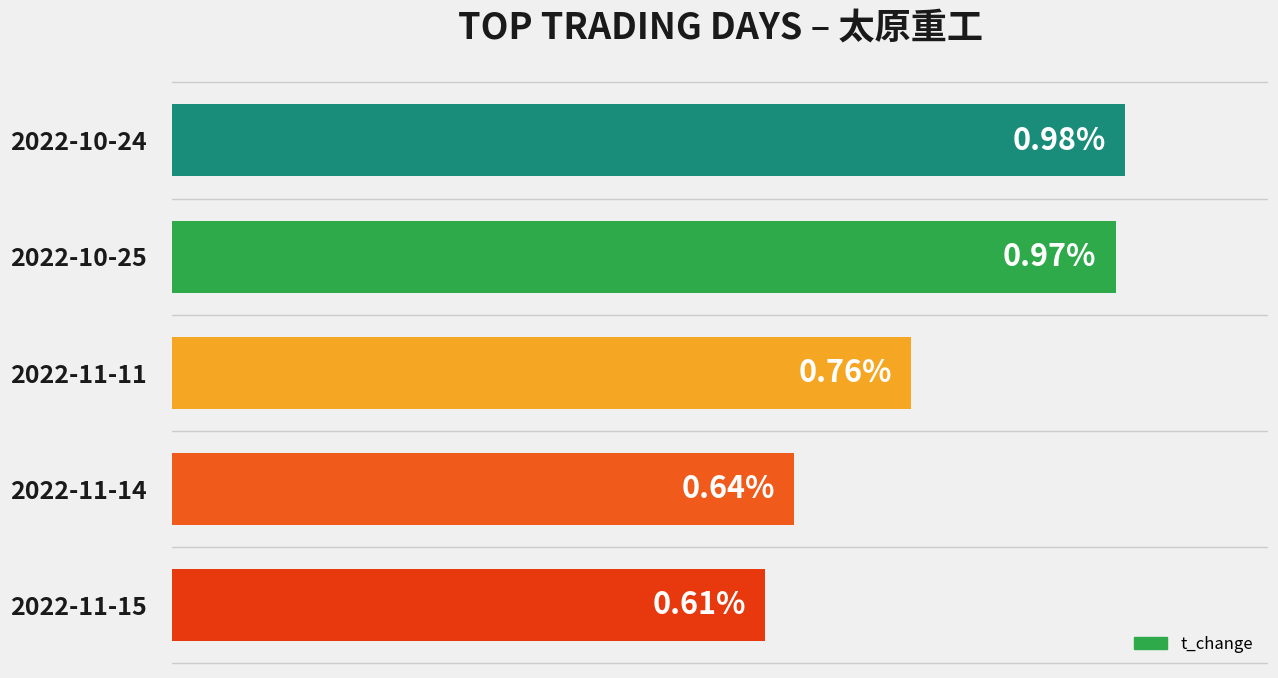

Rank the categories by value from lowest to highest.

2022-11-15, 2022-11-14, 2022-11-11, 2022-10-25, 2022-10-24